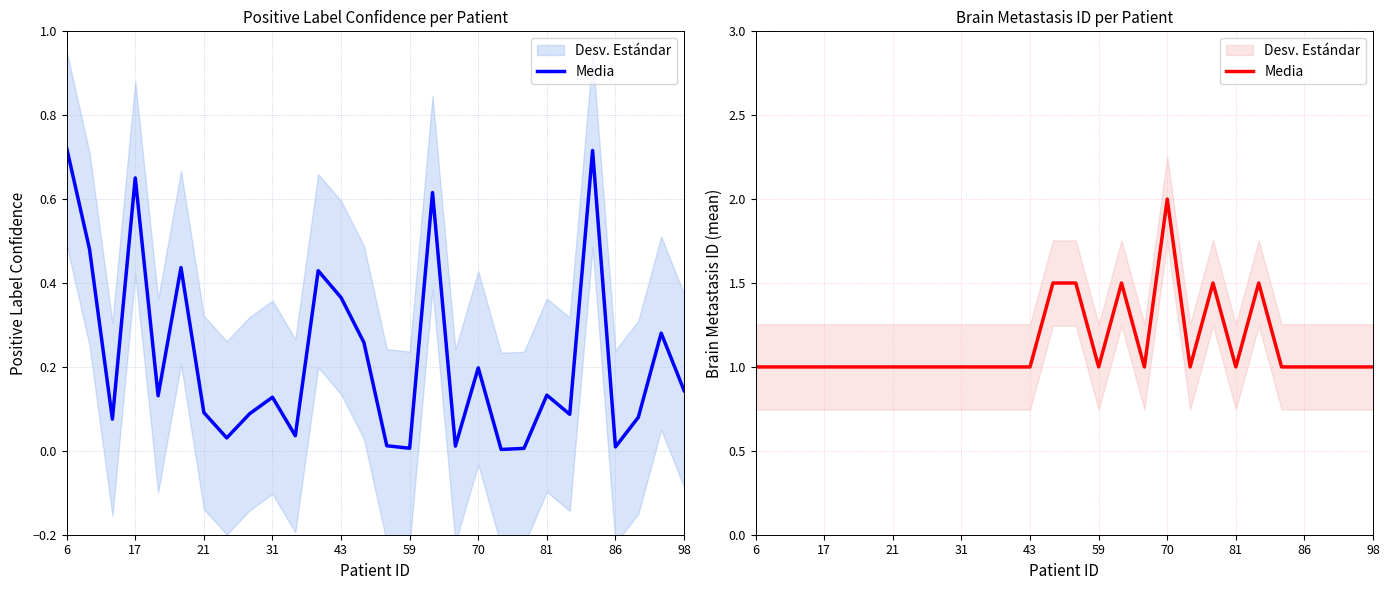

How many values are between 1 and 2?

28